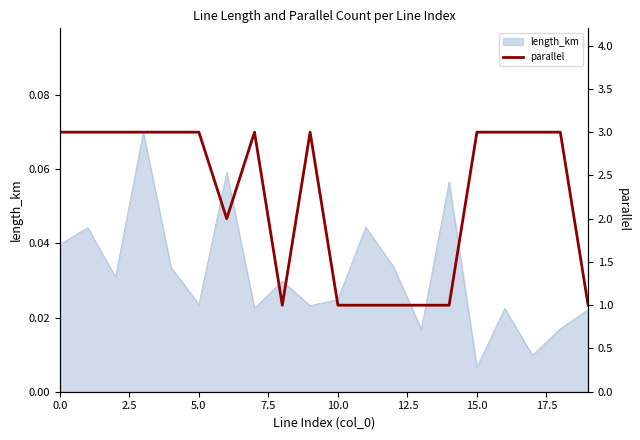

At which label is length_km closest to 0?

15.0